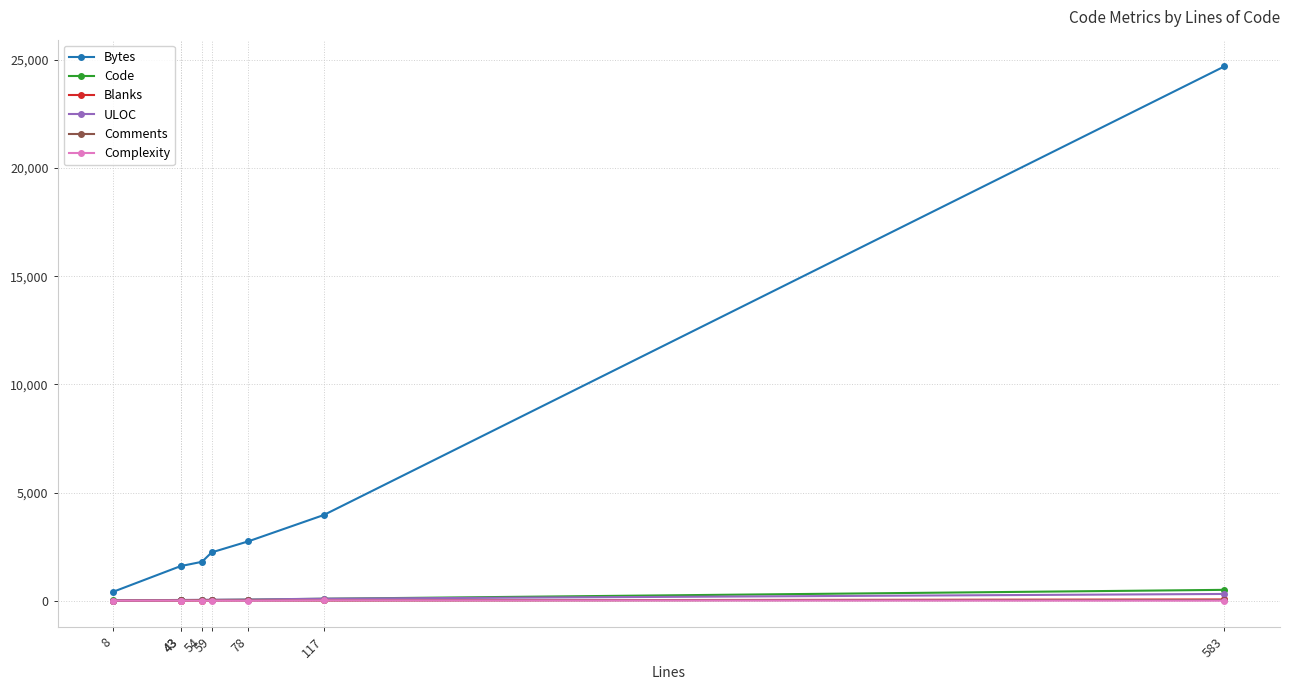

At which label does Blanks first exceed 11?

78